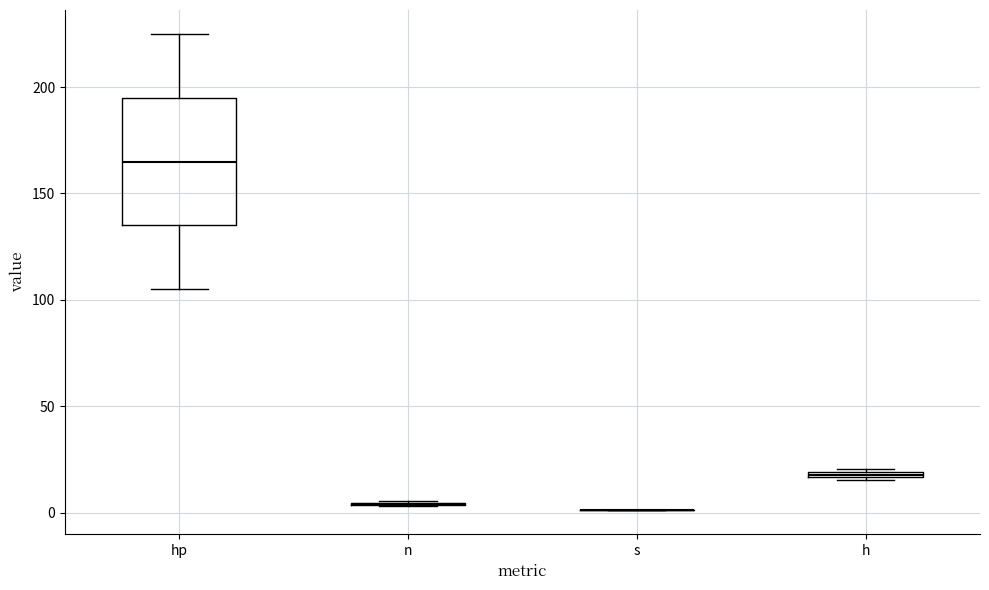

Which box is the tallest, from its lower edge to its upper edge?

hp